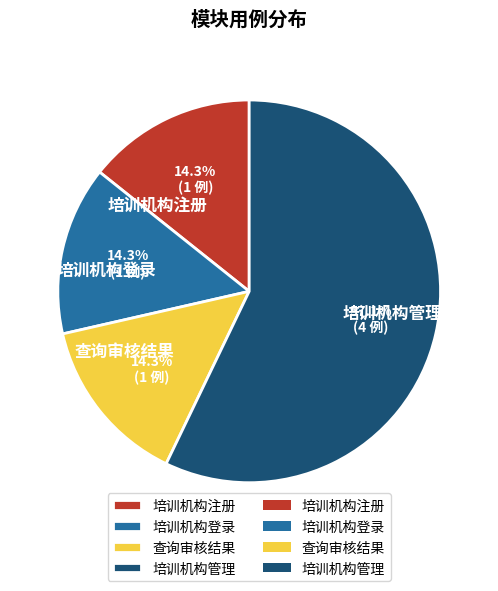

Between 培训机构登录 and 培训机构管理, which is larger?

培训机构管理